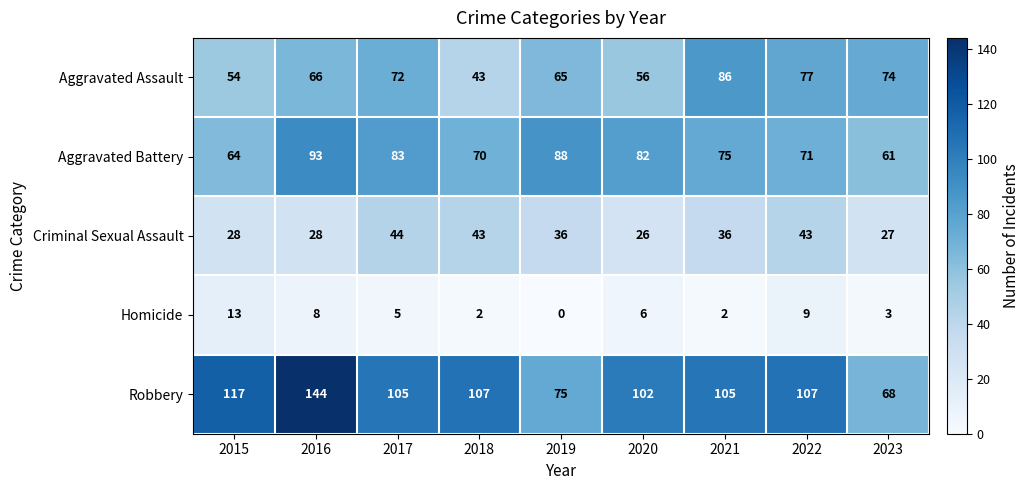

What is the total value across all series at 2015?

276